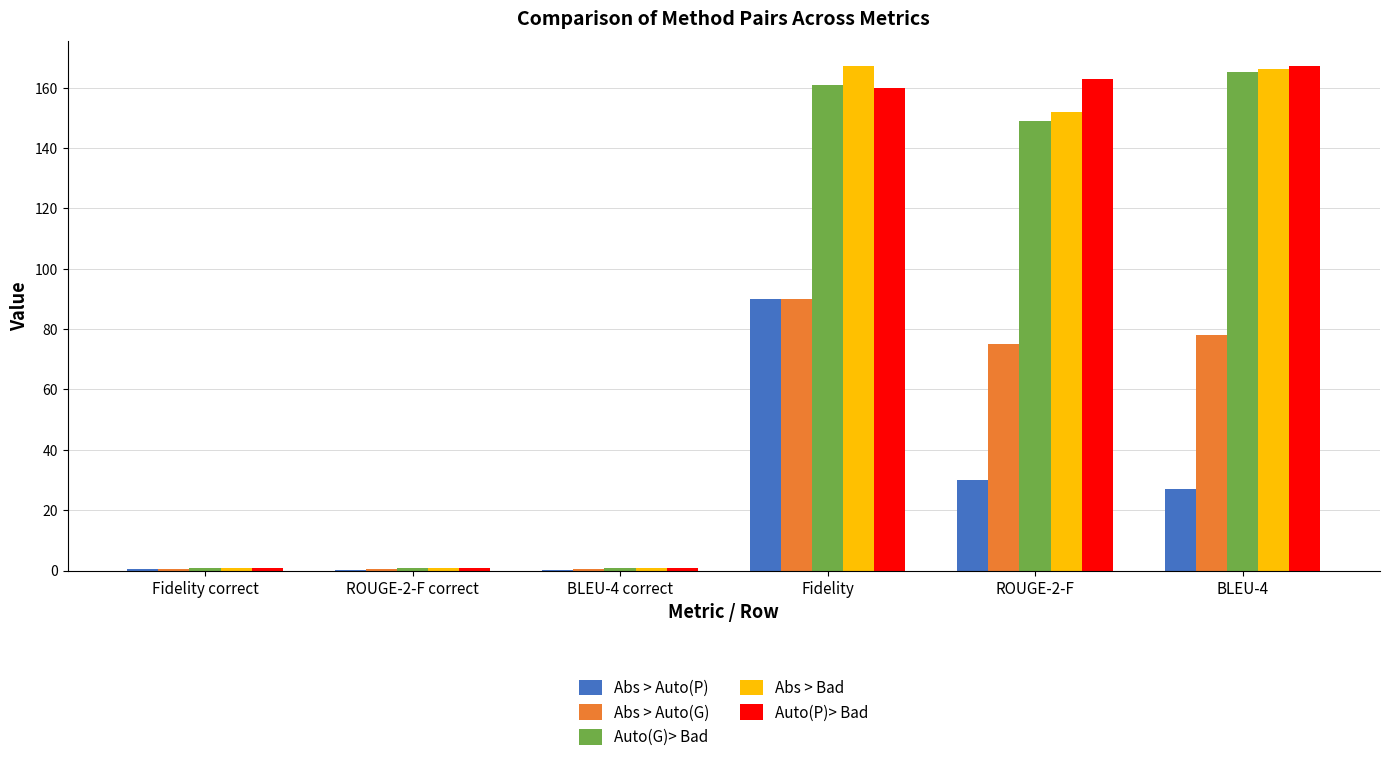

Are the bars grouped side by side (vs. stacked)?

Yes